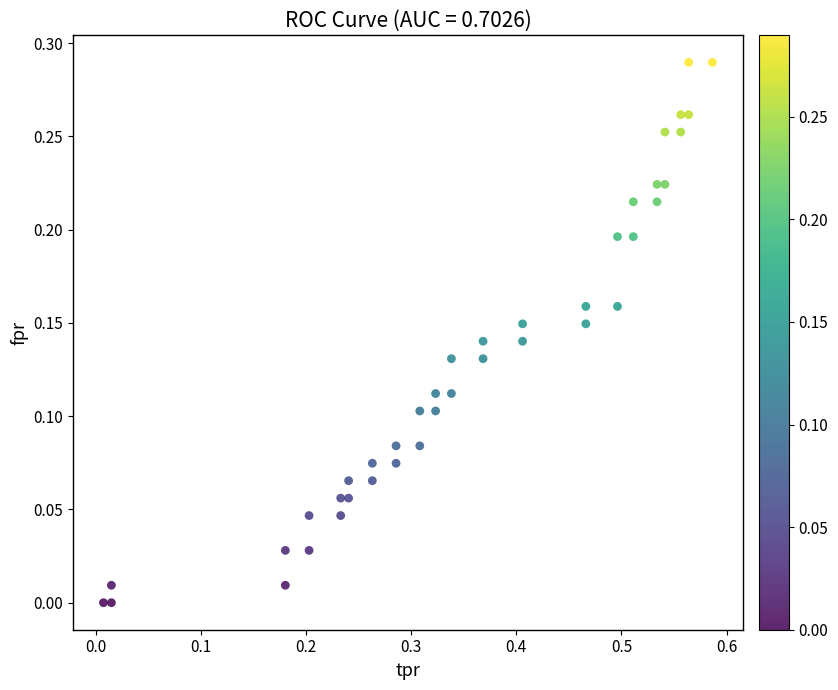

What is the range of X values (max minus min)?

0.6